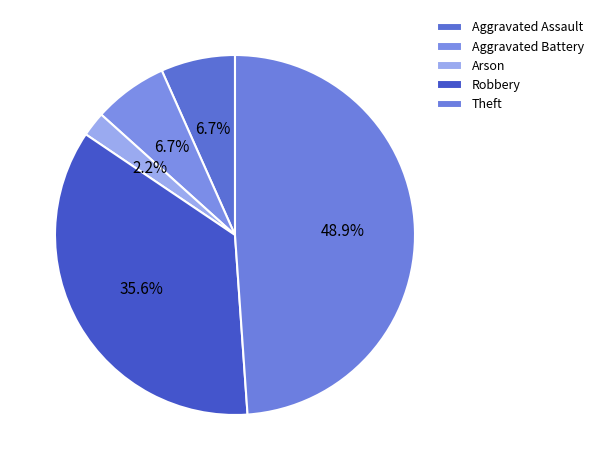

What is the largest slice in the pie chart?

Theft